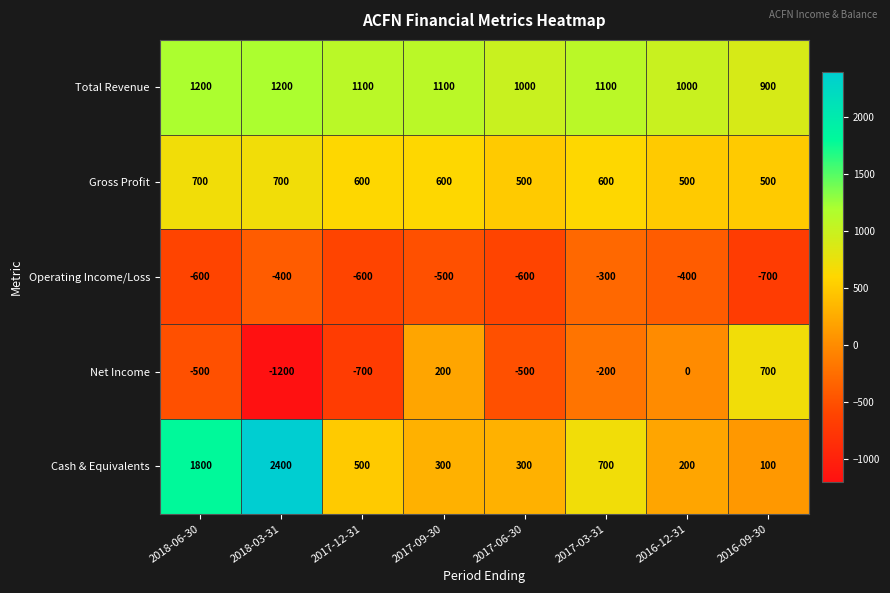

Which series has the largest total across all categories?

Total Revenue